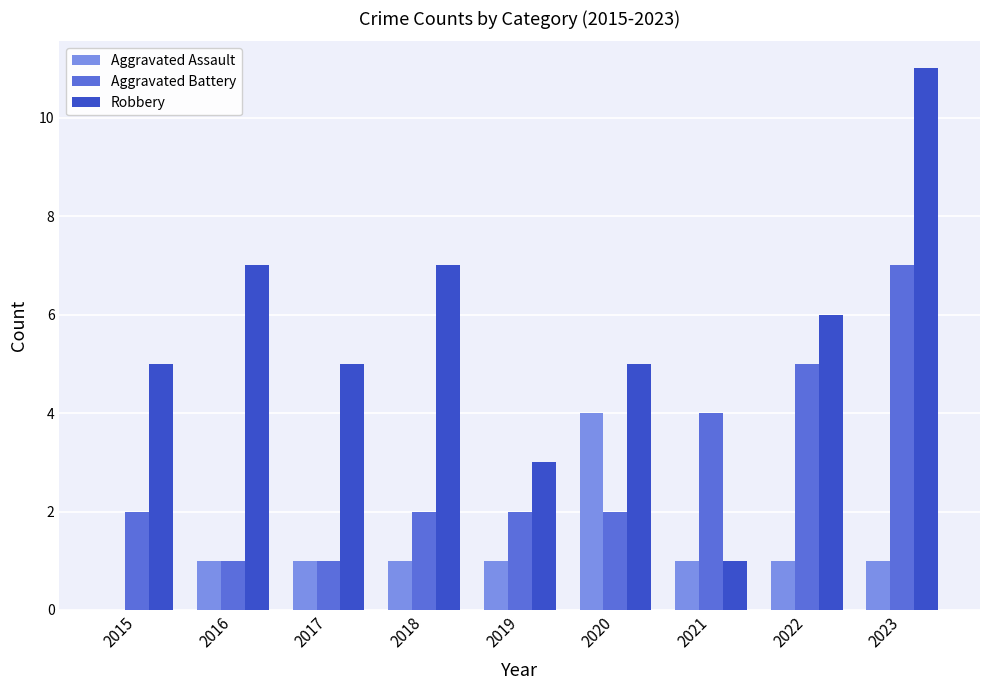

What is the sum of the Aggravated Battery values at 2023 and 2018?

9